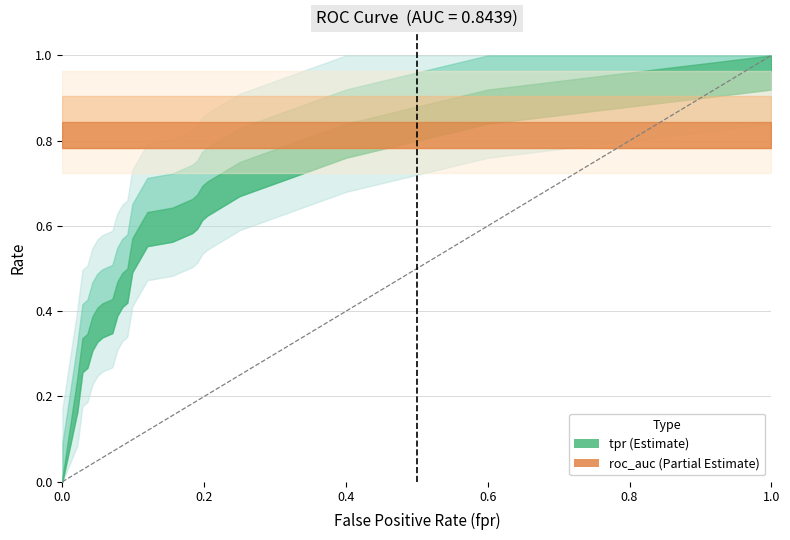

How many distinct data groups are displayed?

2